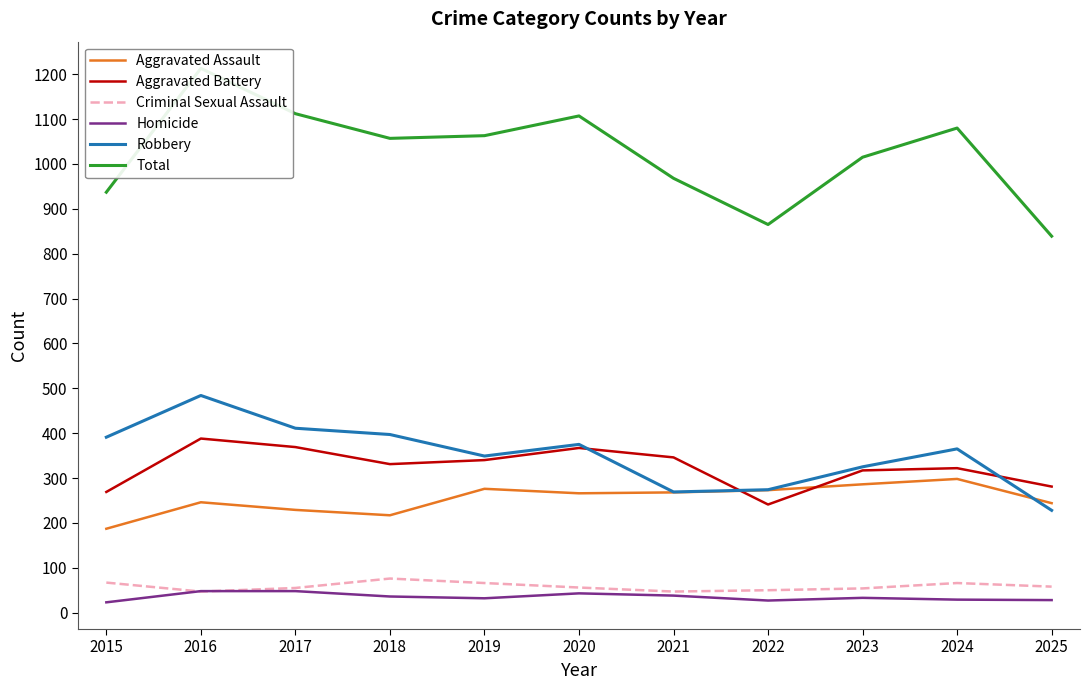

At how many categories does at least one series exceed 812?

11